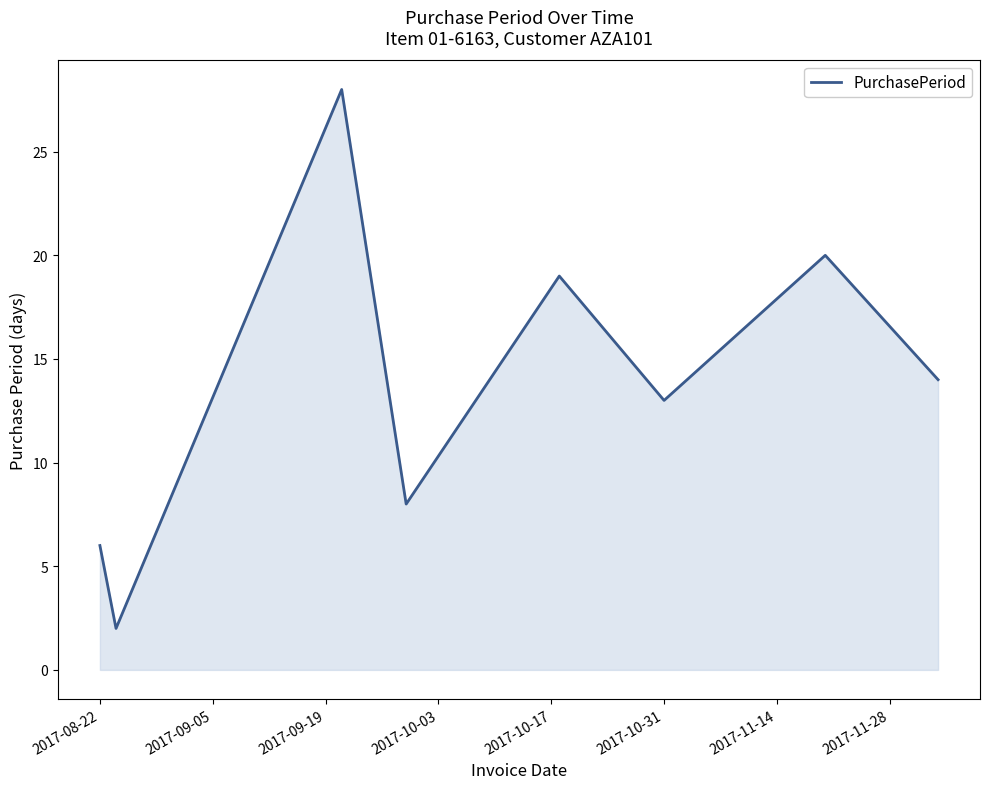

What is the difference between the maximum and minimum values?

26